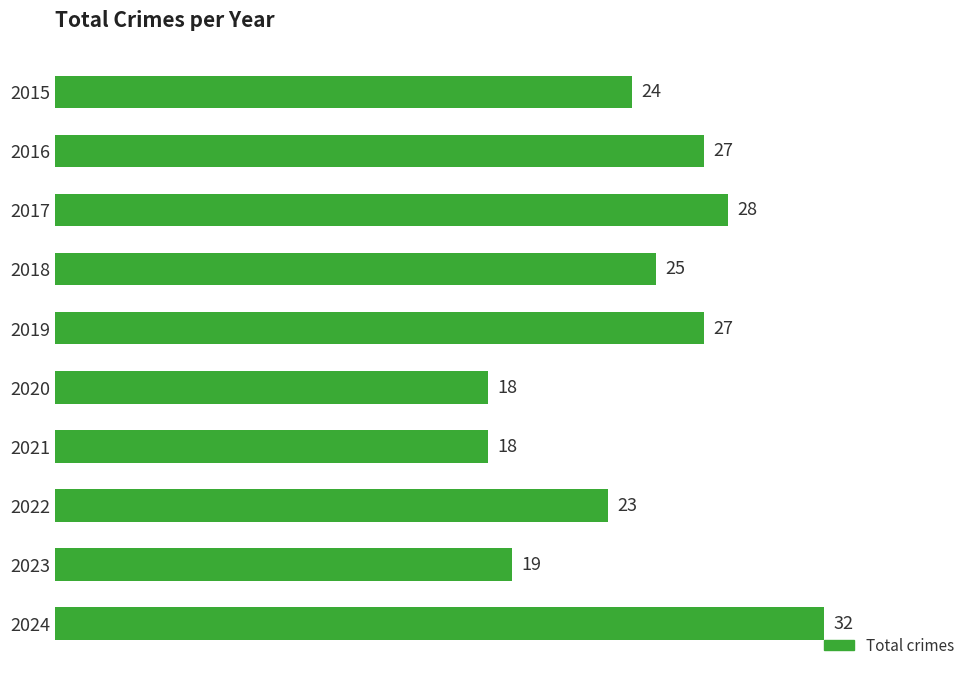

Reading top to bottom, transcribe all the data shown in this chart.

24	27	28	25	27	18	18	23	19	32